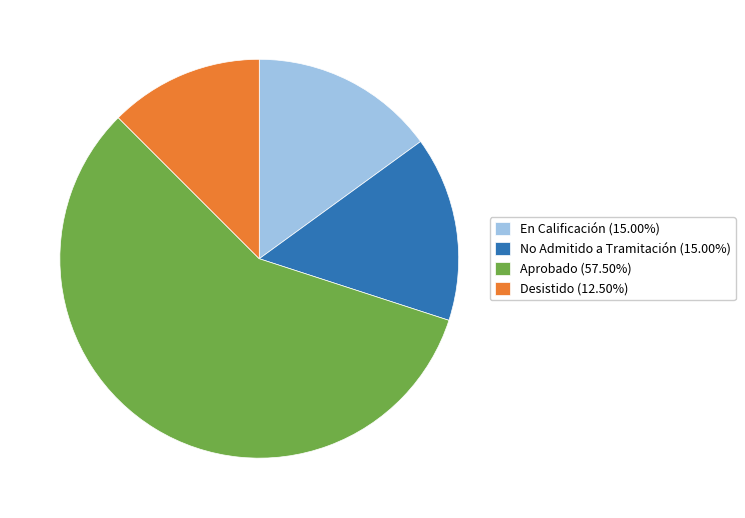

Approximately how many times larger is the value at Aprobado (57.50%) compared to No Admitido a Tramitación (15.00%)?

3.8